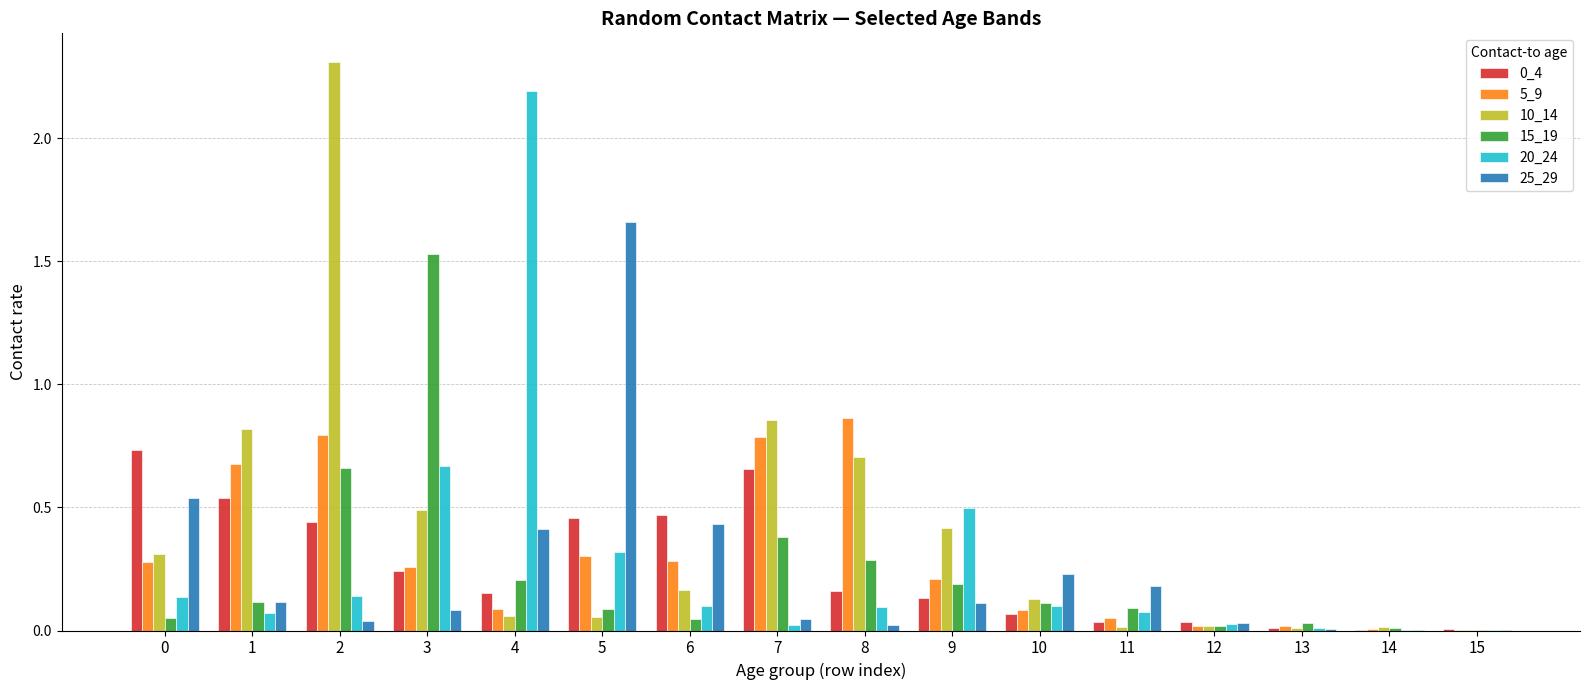

What is the maximum value shown in the chart?

2.3